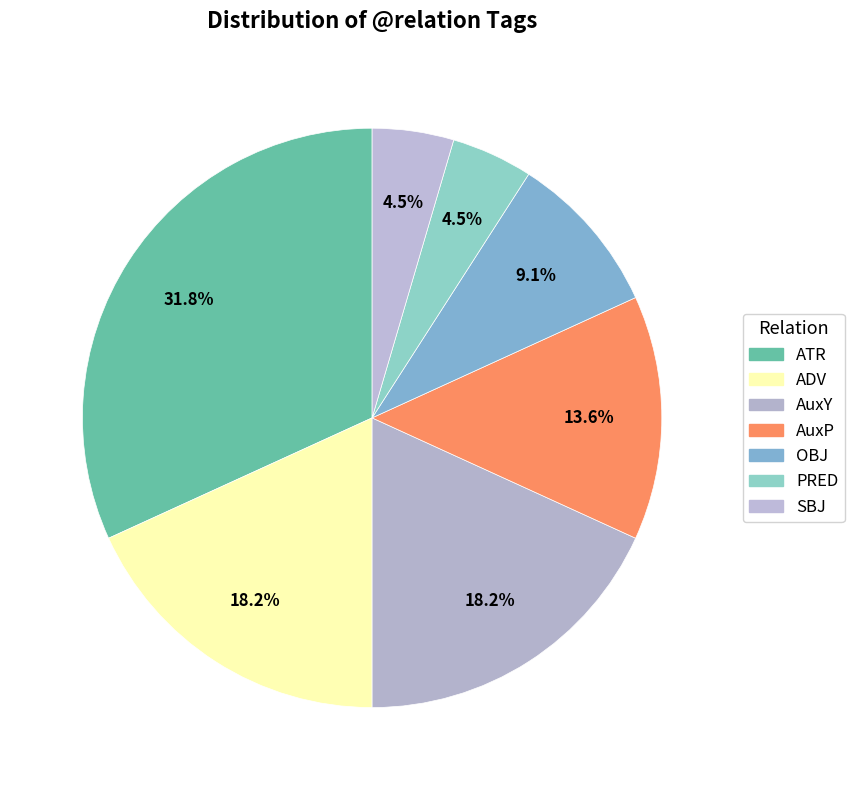

What percentage do PRED and OBJ together represent?

13.6%